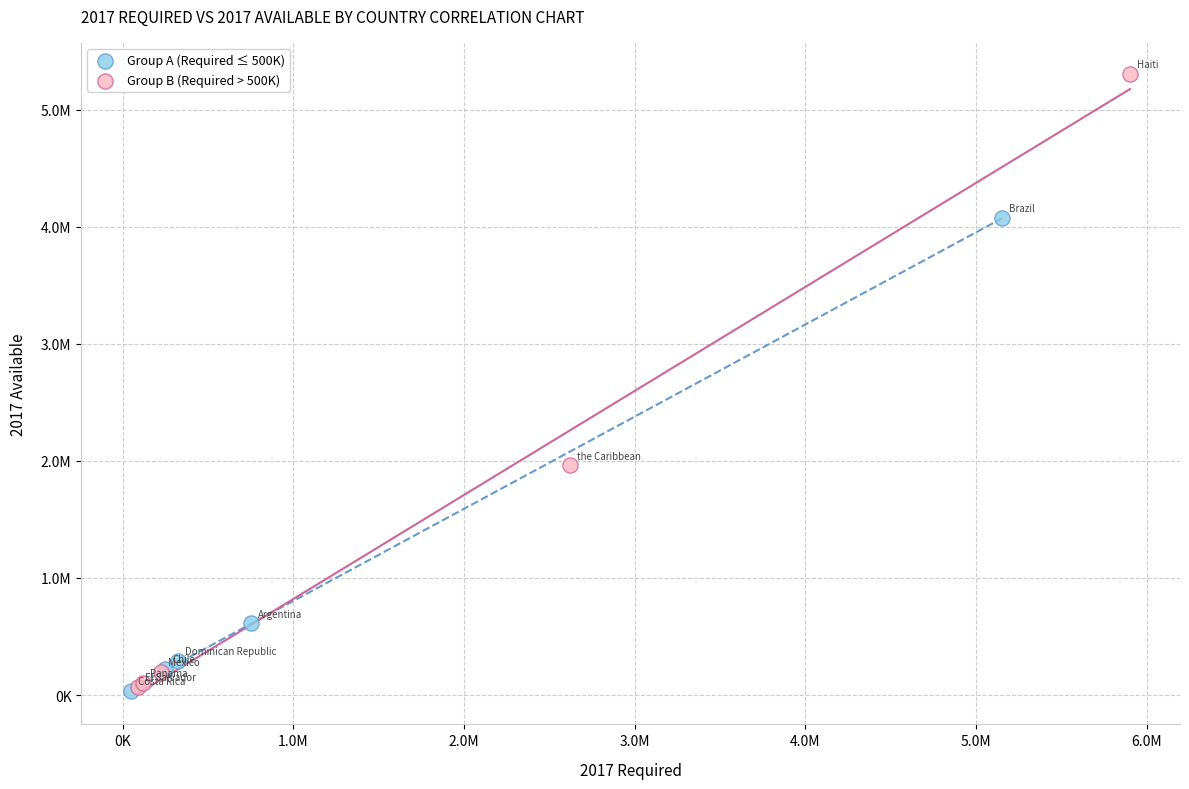

What are all the series names shown in the legend?

Group A (Required ≤ 500K), Group B (Required > 500K)